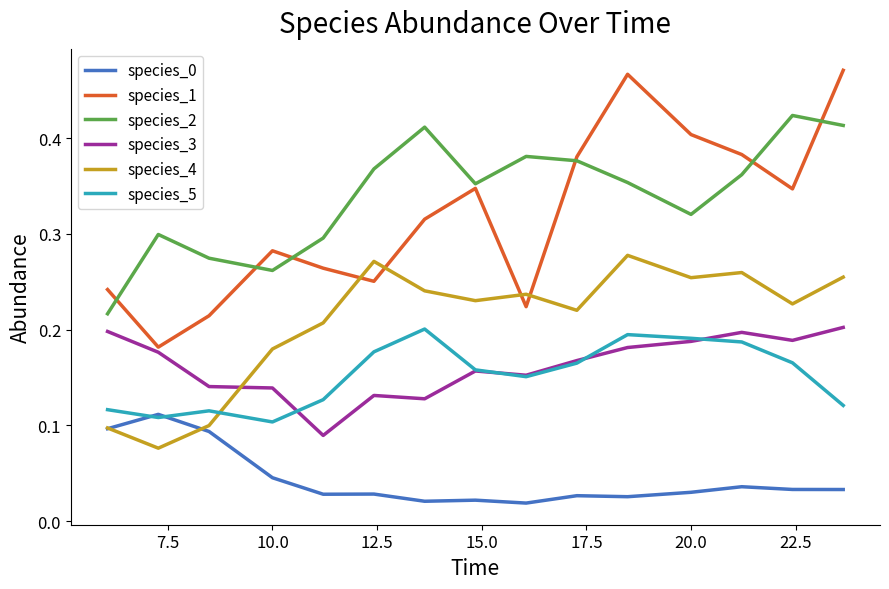

True or false: species_2 and species_3 cross at least once.

False